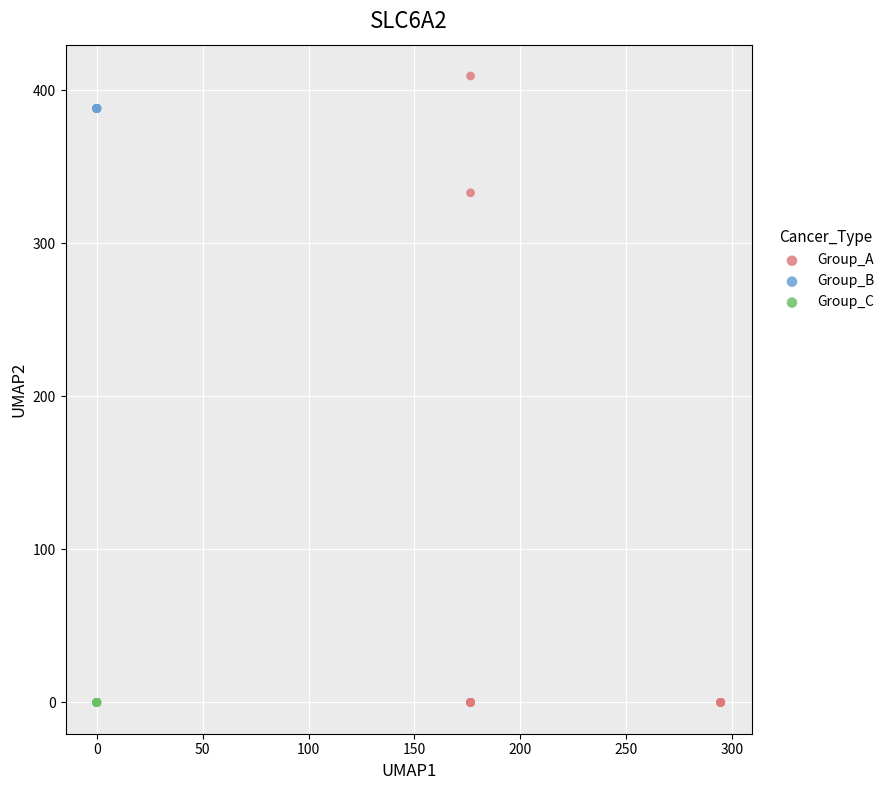

Which series contains the highest Y value?

Group_A